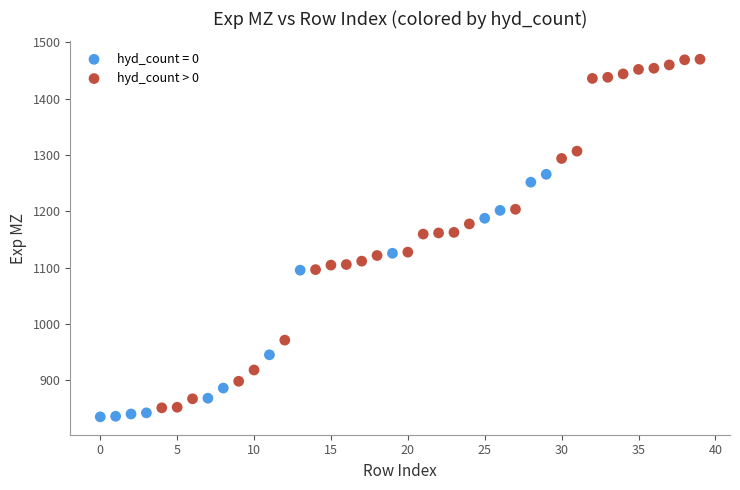

Which series contains the highest Y value?

hyd_count > 0